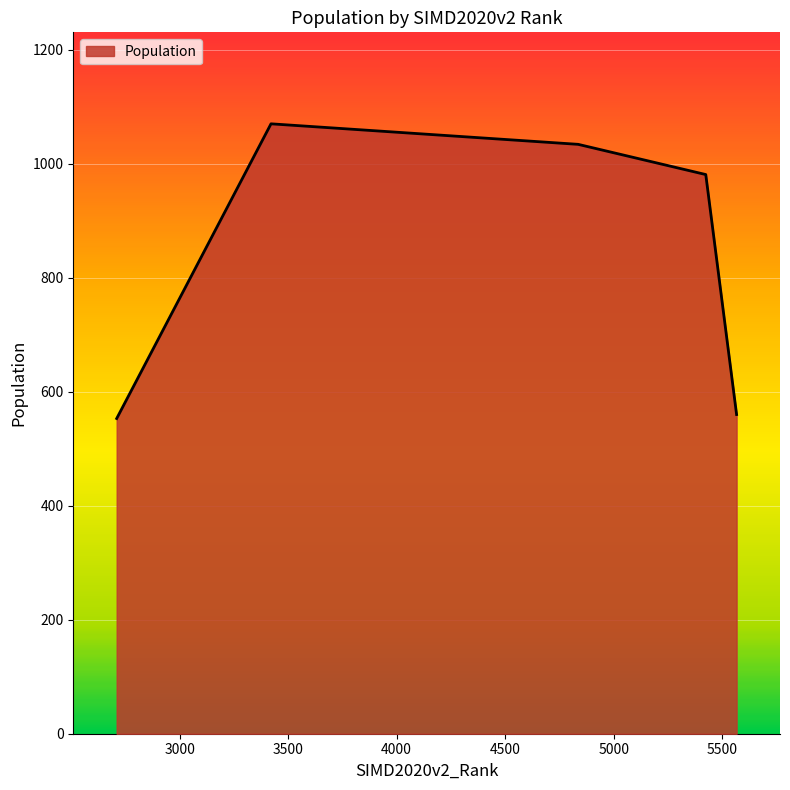

What is the sum of all values?

4198